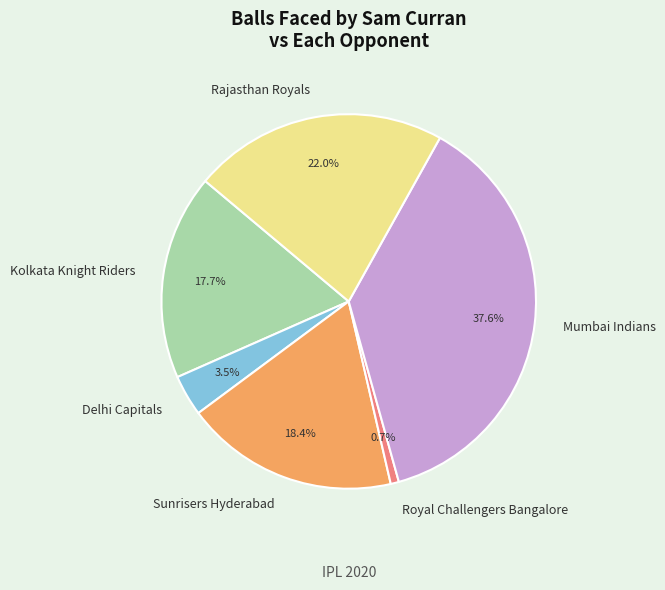

What is the smallest slice in the pie chart?

Royal Challengers Bangalore